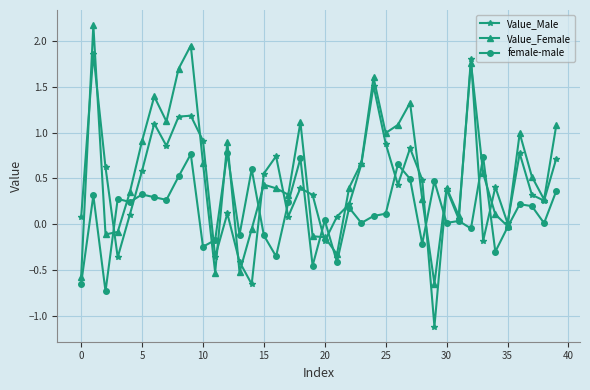

Which series ends up on top after the final intersection of female-male and Value_Male?

Value_Male